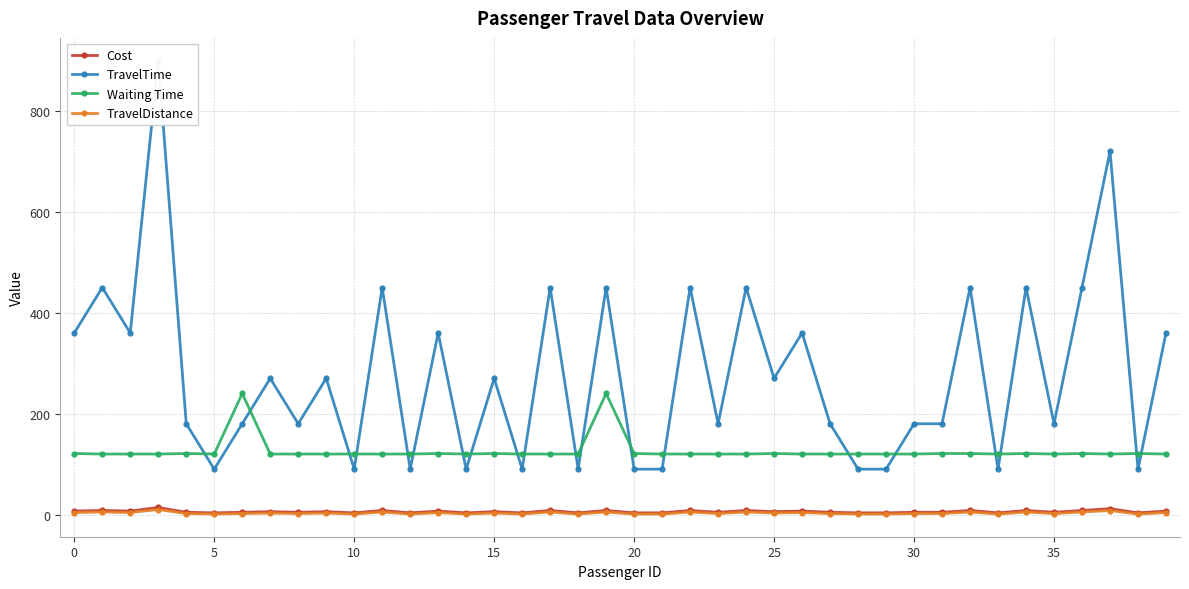

True or false: Waiting Time and TravelDistance cross at least once.

False